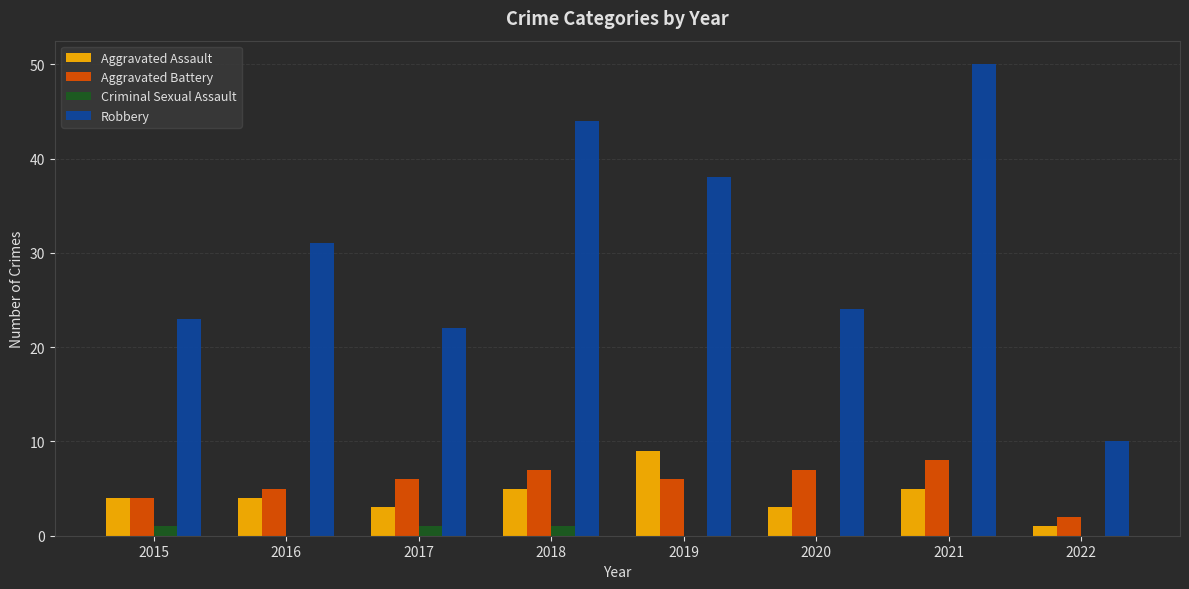

Are the bars grouped side by side (vs. stacked)?

Yes